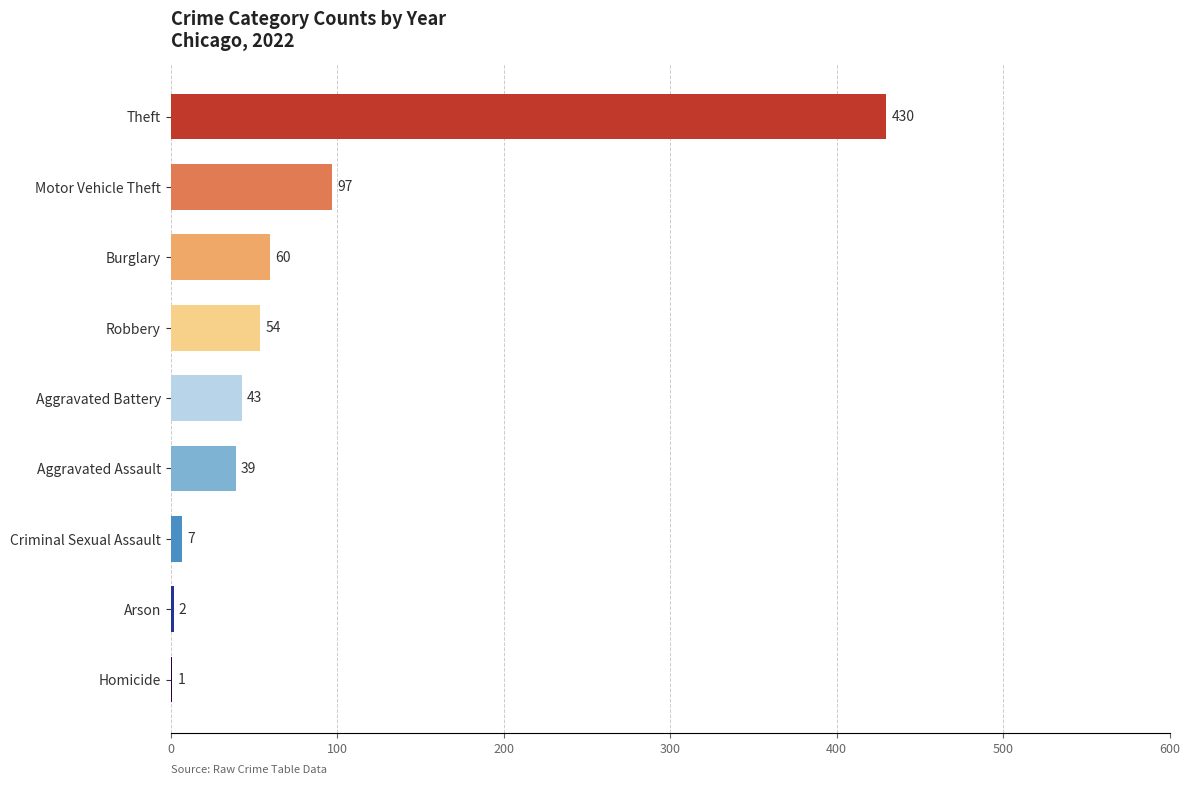

Which category has the highest value across all series?

Theft